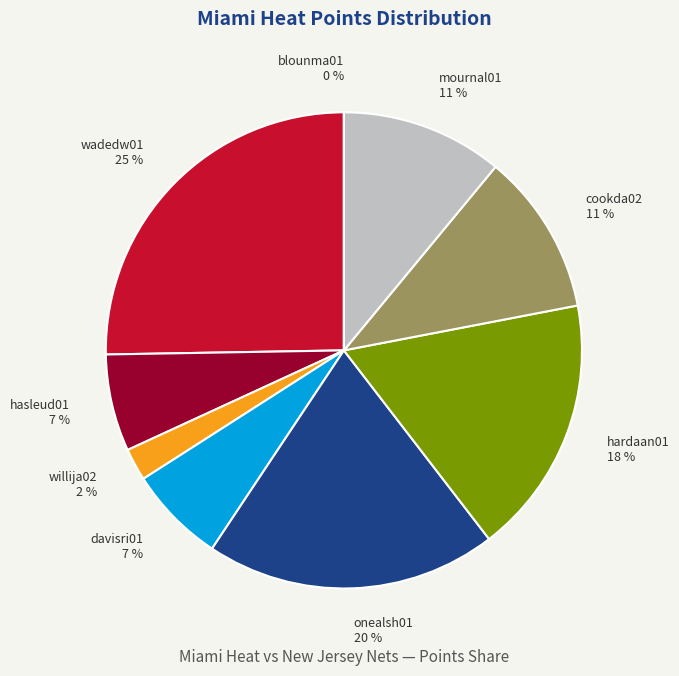

Rank the categories by value from highest to lowest.

wadedw01, onealsh01, hardaan01, cookda02, mournal01, hasleud01, davisri01, willija02, blounma01